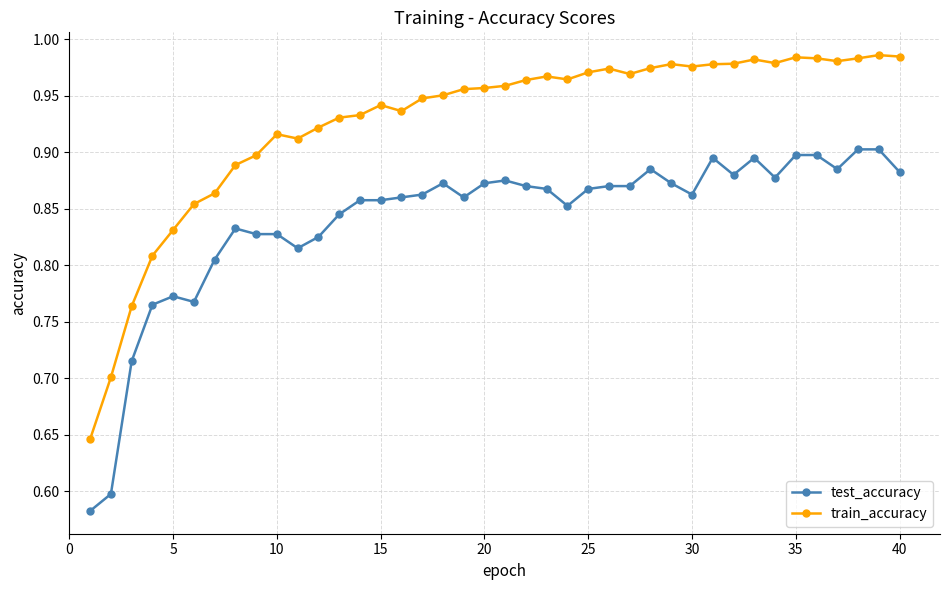

What is the difference between the maximum and minimum values in the train_accuracy series?

0.3